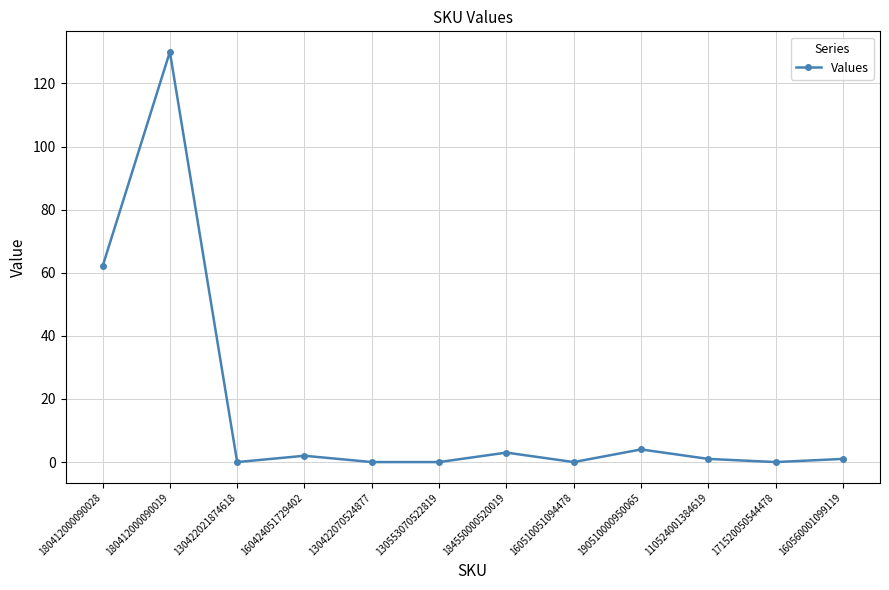

Which has a higher value, 130422021874618 or 160424051729402?

160424051729402